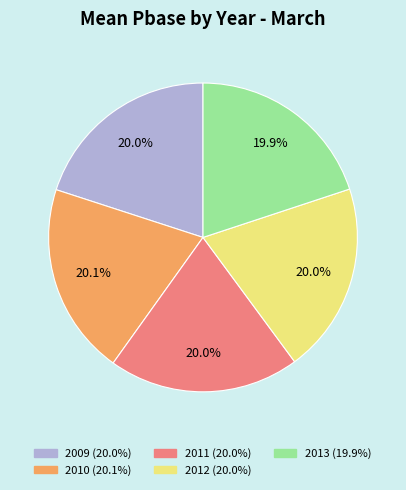

How much of the chart is everything except 2012?

80.0%